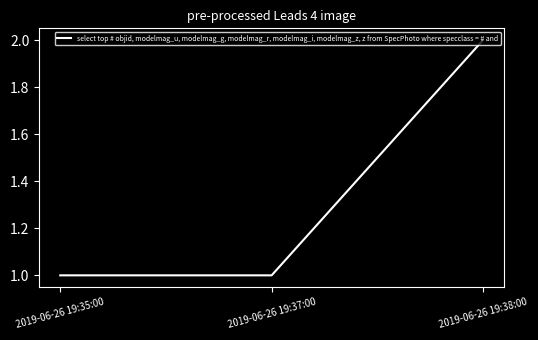

What is the smallest value displayed?

1